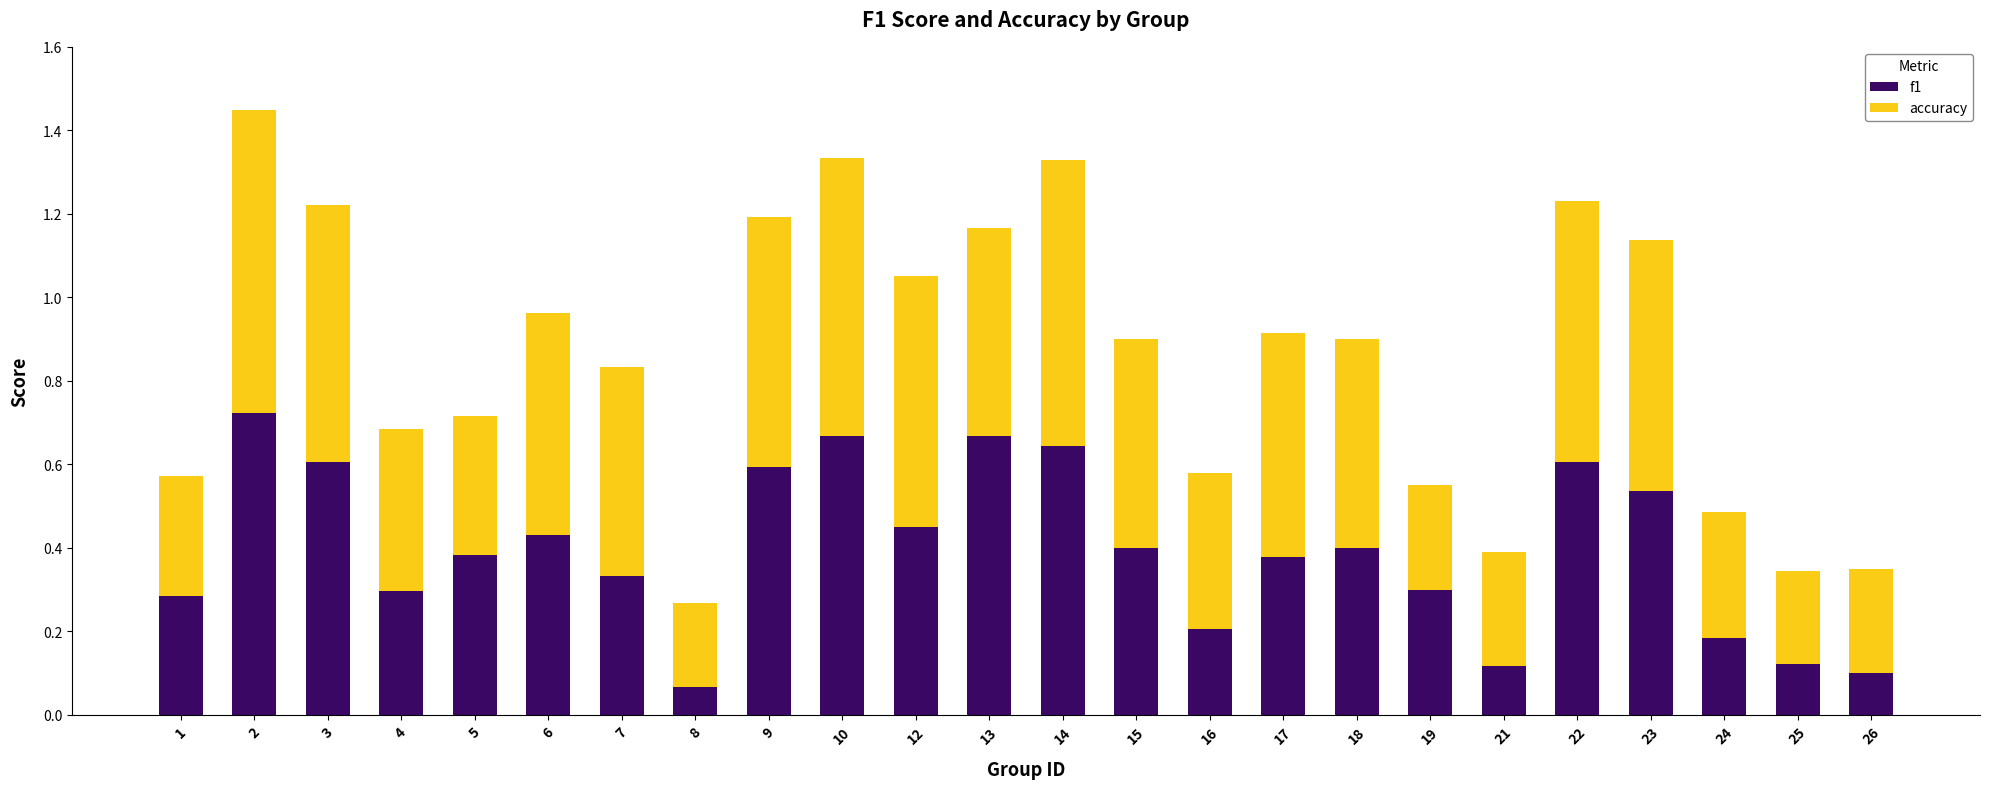

At which category is the sum across all series the highest?

2